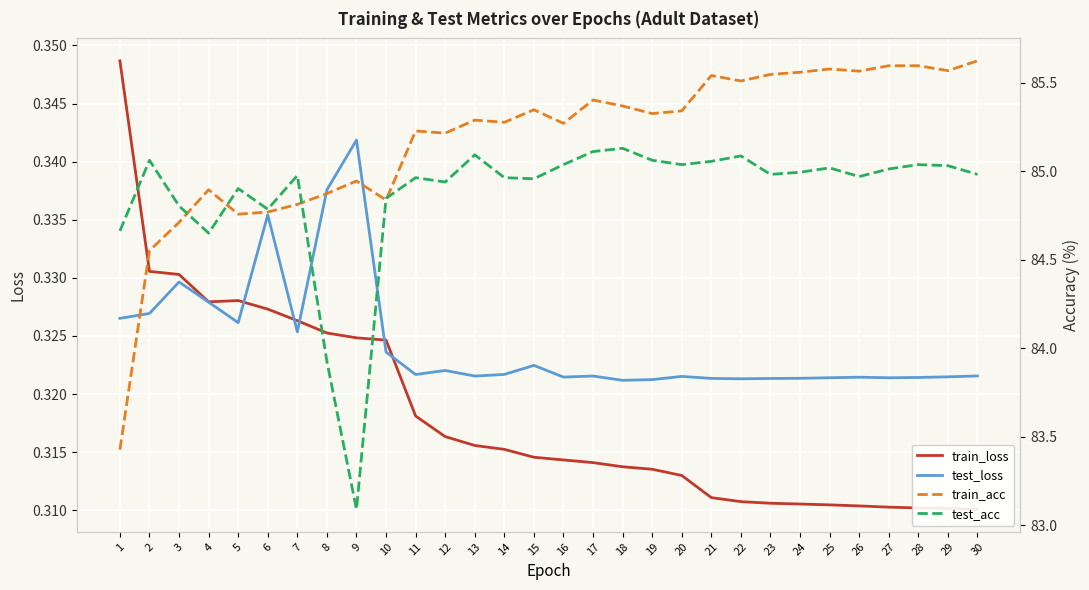

Rank the series by their maximum value, from lowest to highest.

test_loss, train_loss, test_acc, train_acc